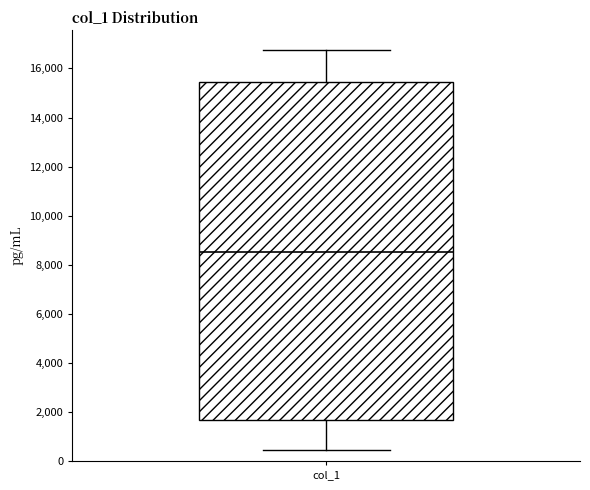

Where does the lower whisker of the box for col_1 end on the y-axis? The values are not printed on the chart, so give them approximately, as read against the axis.

400